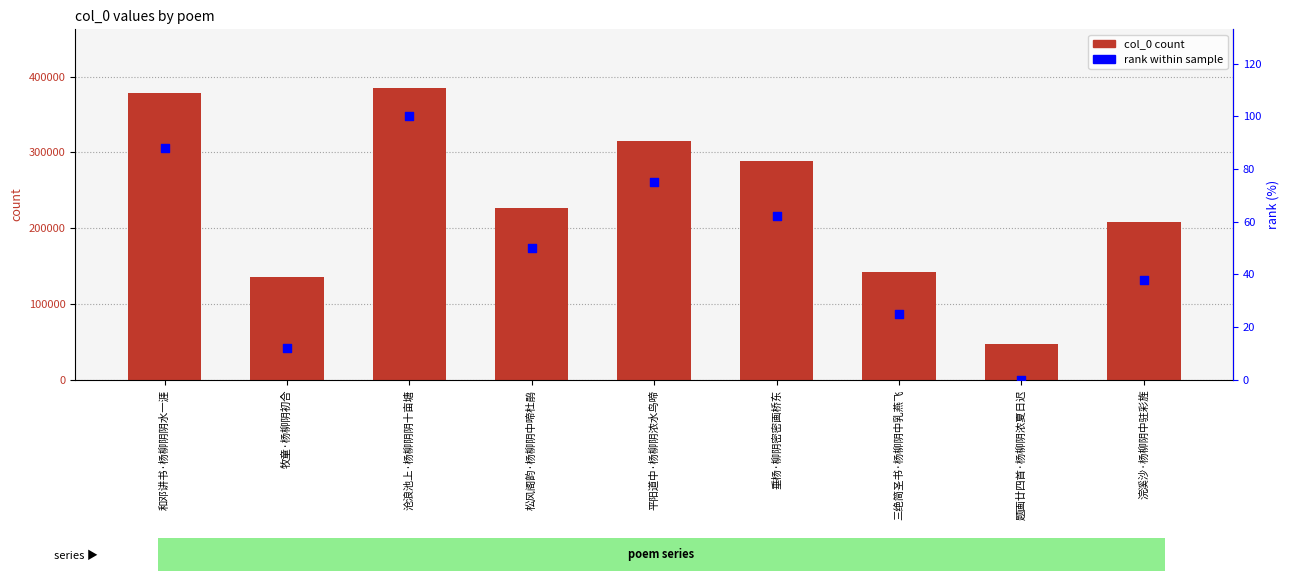

Which series contains the highest Y value?

col_0